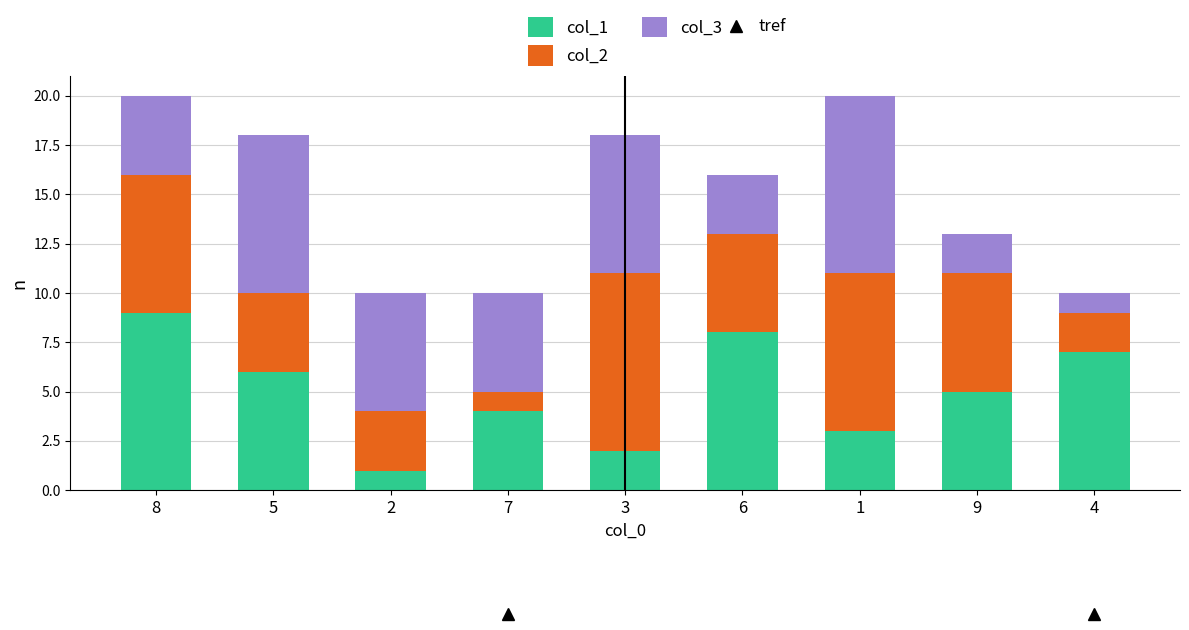

Reading left to right, list the values for the col_1 series.

8=9	5=6	2=1	7=4	3=2	6=8	1=3	9=5	4=7